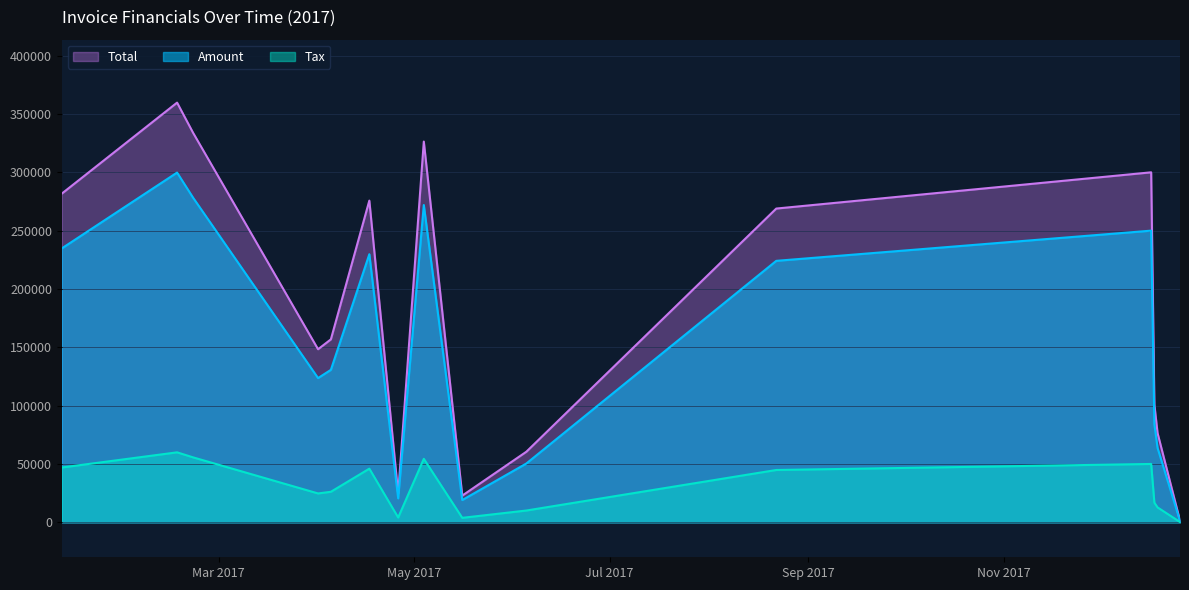

The Total series shows 475565.2 at 2017-05-04. True or false?

False